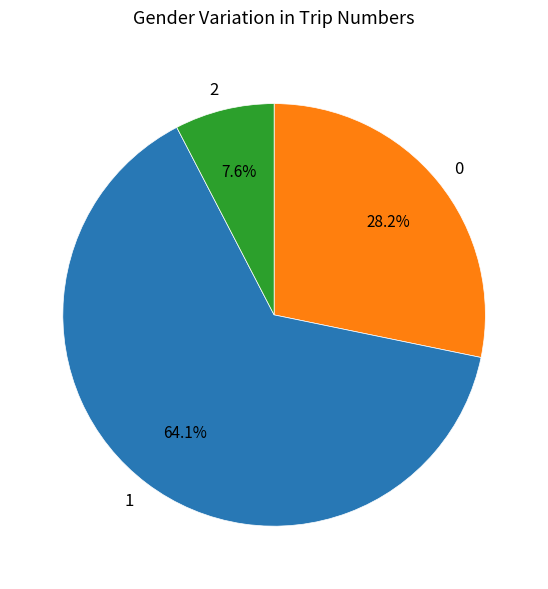

Rank the categories by value from highest to lowest.

1, 0, 2